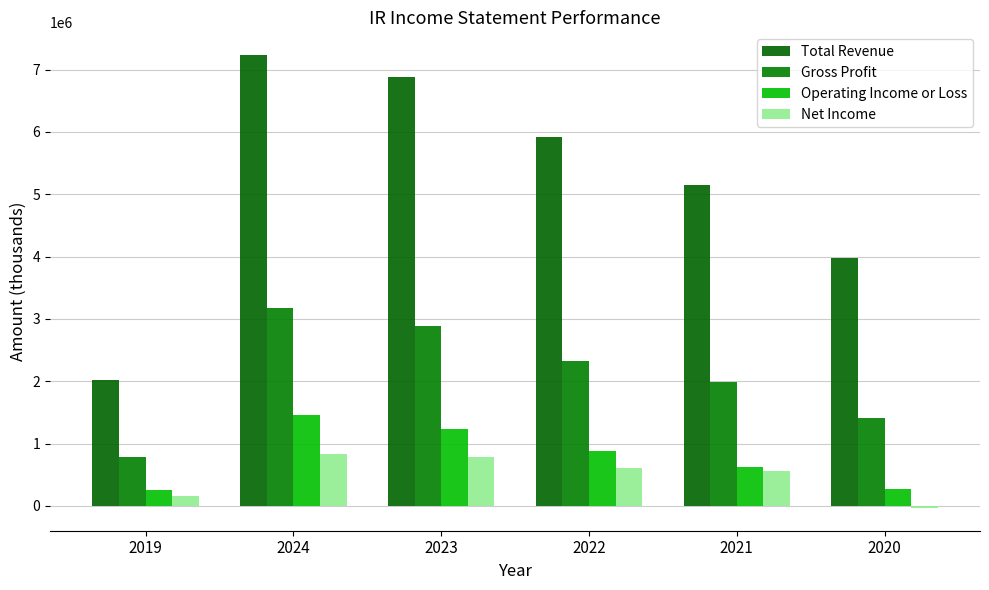

What is the sum of all Operating Income or Loss values?

4732300